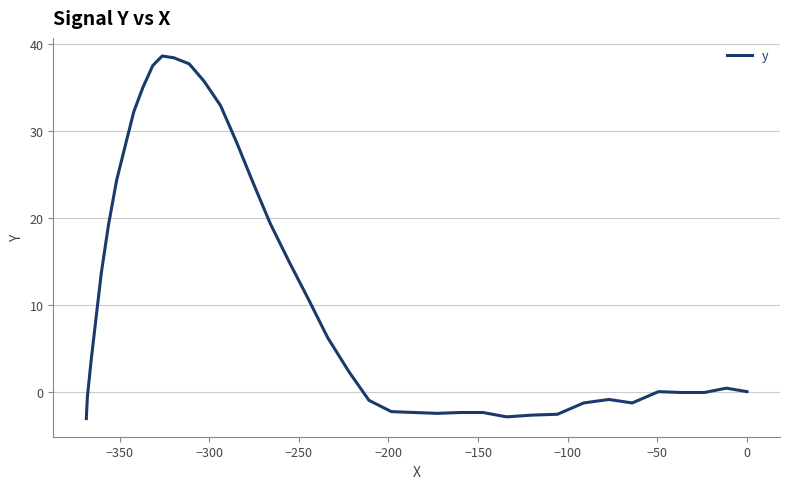

How many values are below zero?

16